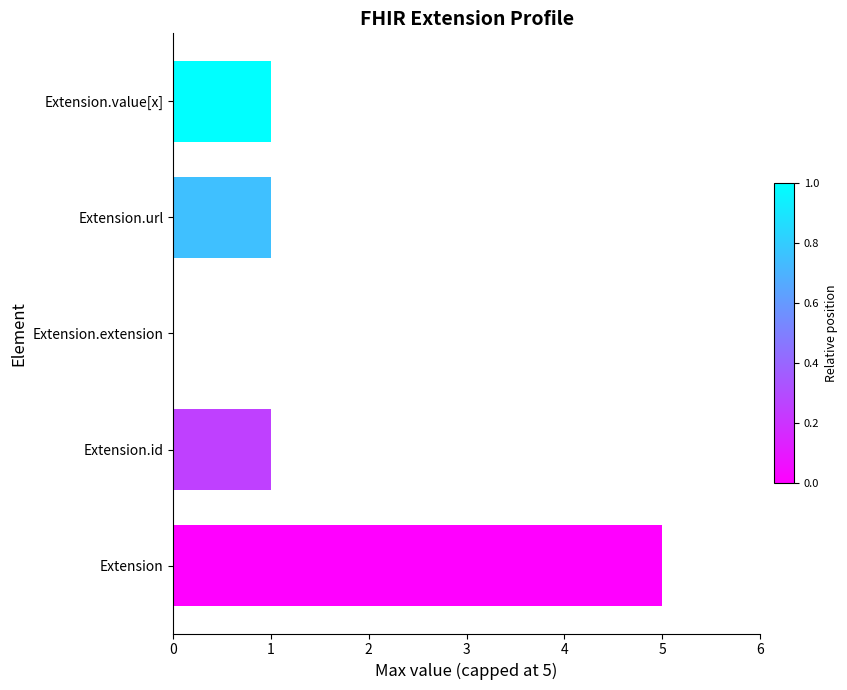

Is it true that the value at Extension.url is 1?

True